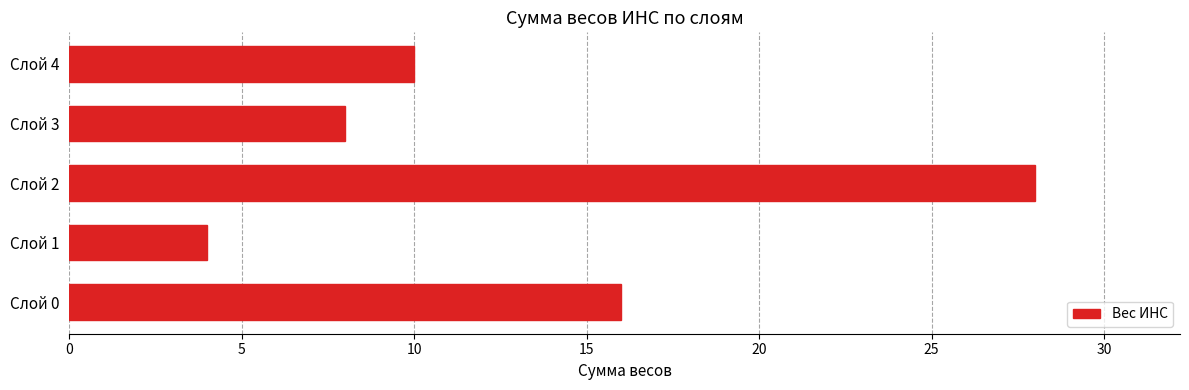

How many data points are less than 10?

2